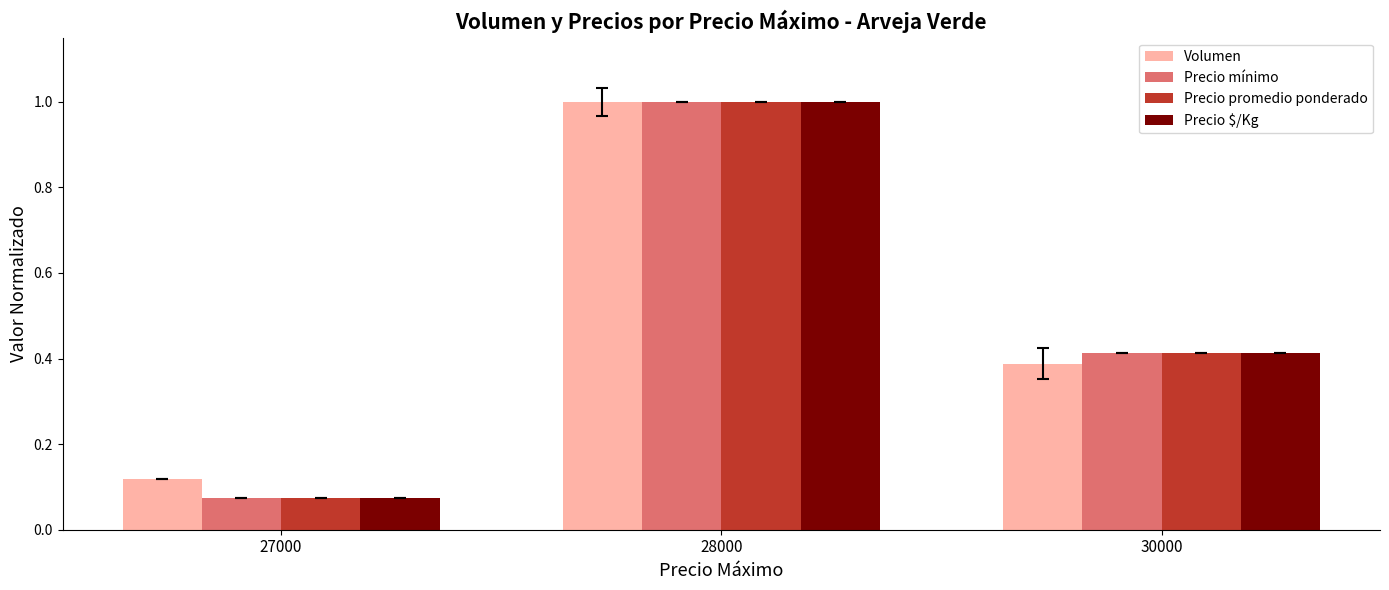

What is the average value of the Precio $/Kg series?

0.5